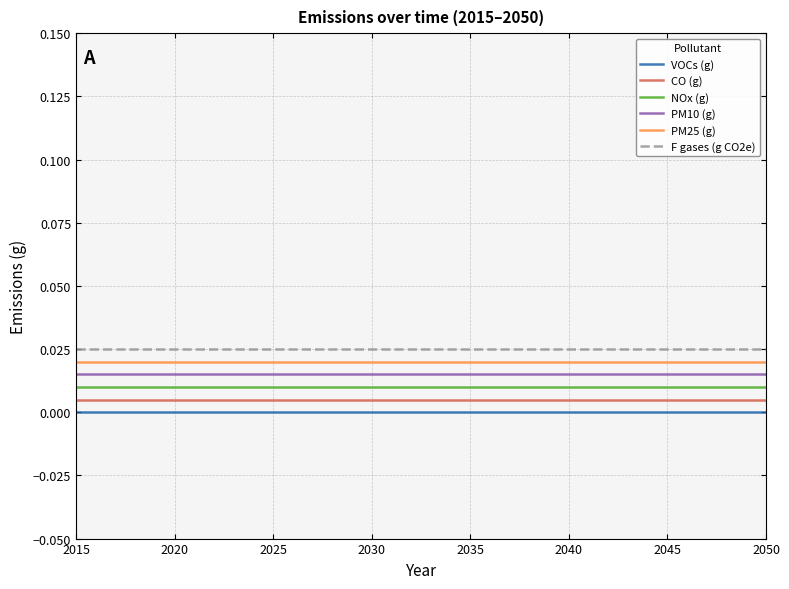

True or false: PM10 (g) and NOx (g) cross at least once.

False